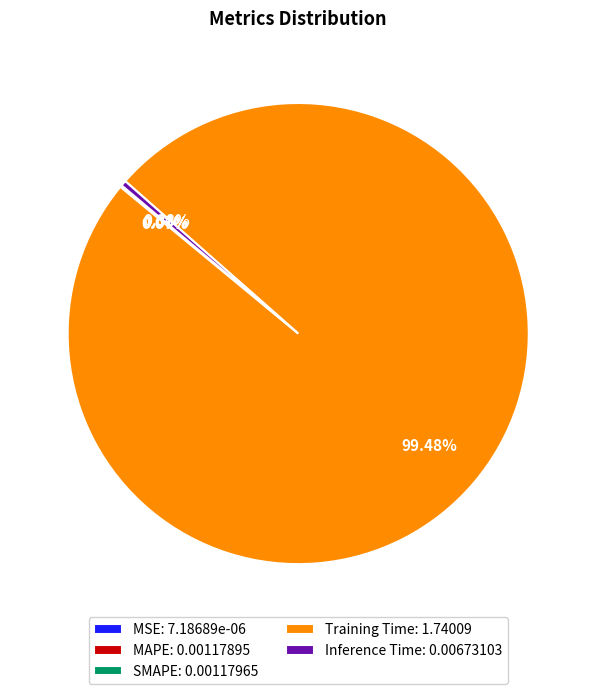

Is there any slice that represents more than half of the pie?

Yes